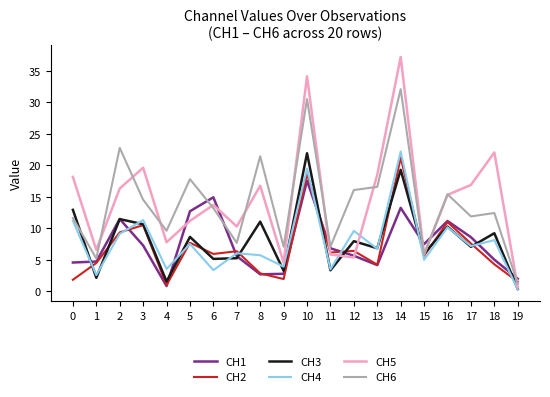

The CH2 series shows 1.9 at 9. True or false?

True